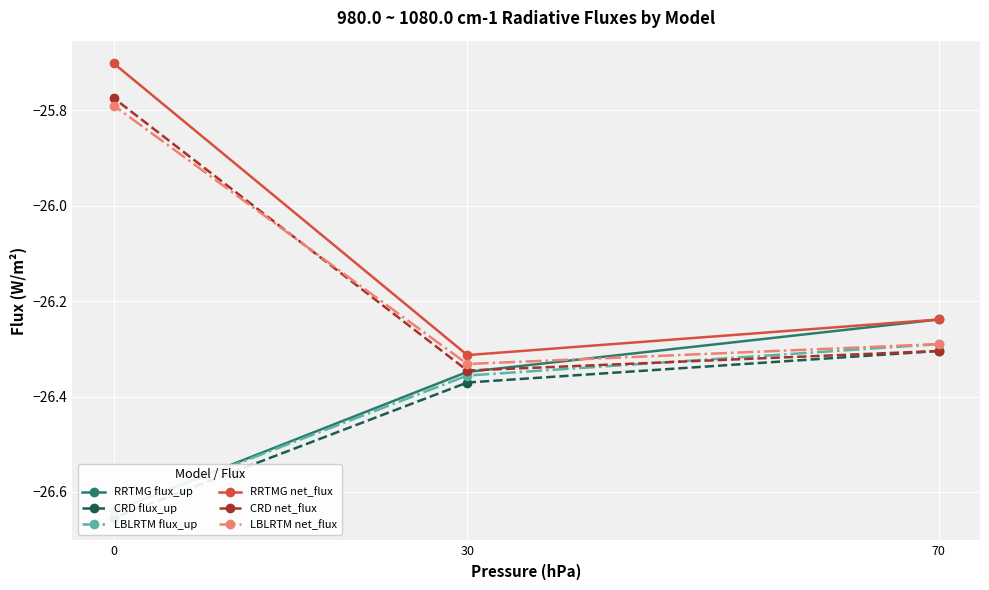

Which series changed the most between 30 and 0?

RRTMG net_flux